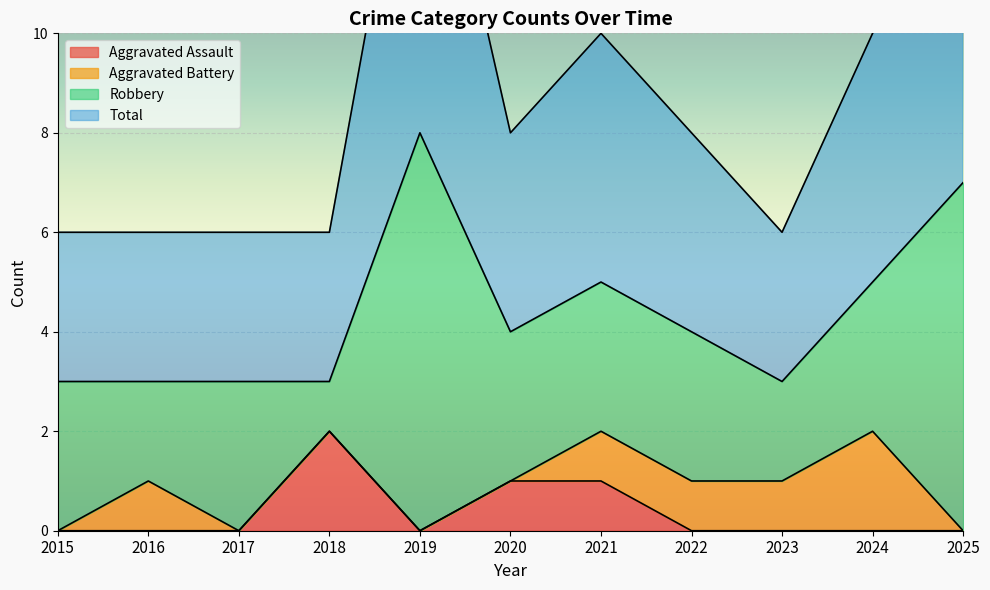

What is the approximate value of Total at 2016?

3